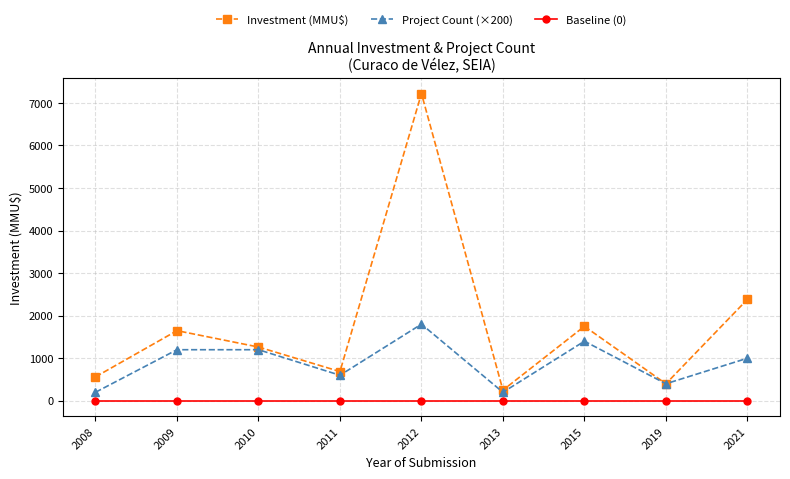

How many interior local valleys does the Investment (MMU$) series have?

3